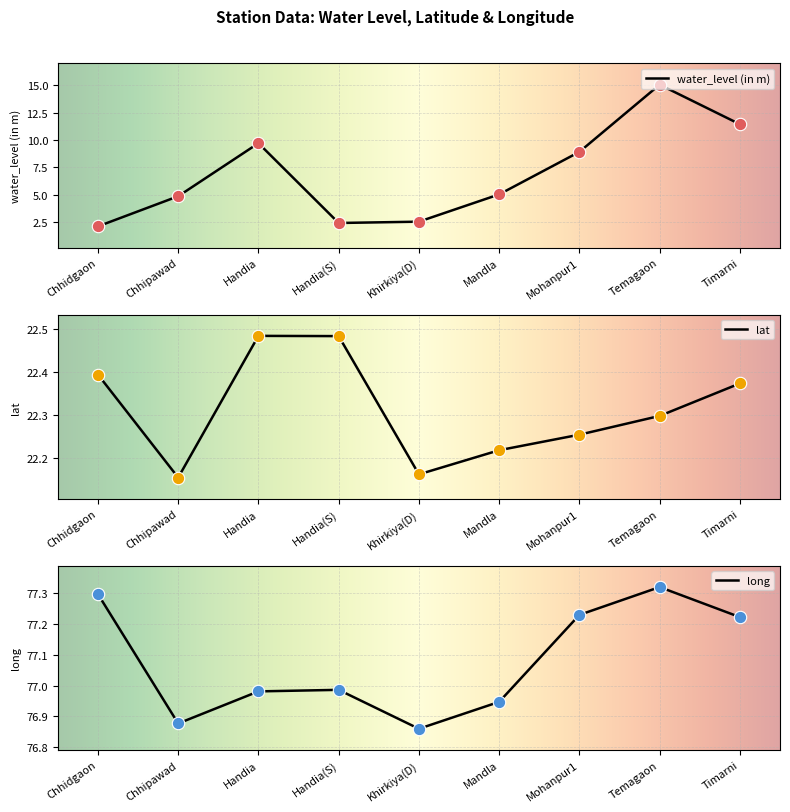

At which category is the sum across all series the highest?

Temagaon